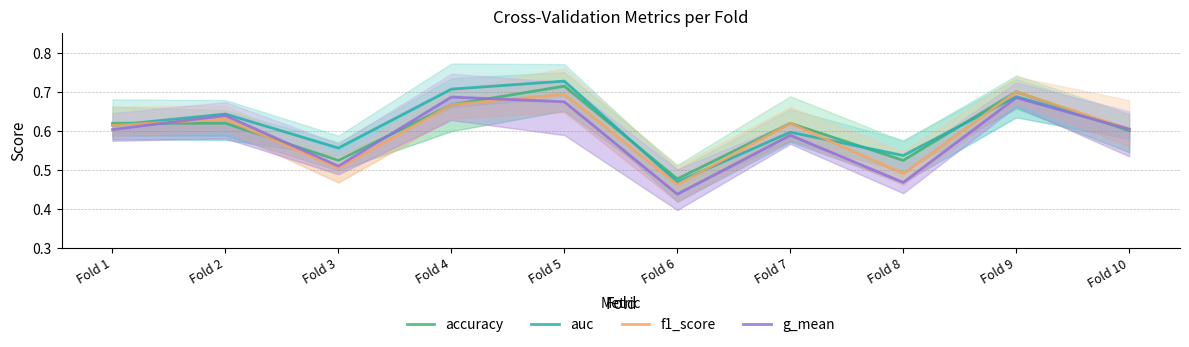

What is the total value across all series at Fold 2?

2.5